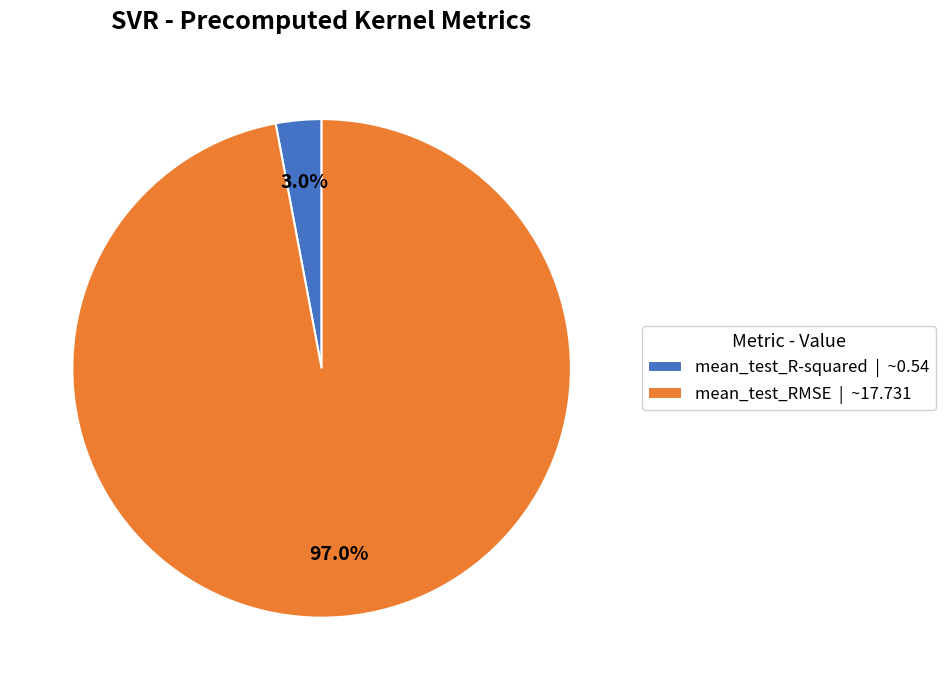

Rank the categories by value from highest to lowest.

mean_test_RMSE, mean_test_R-squared